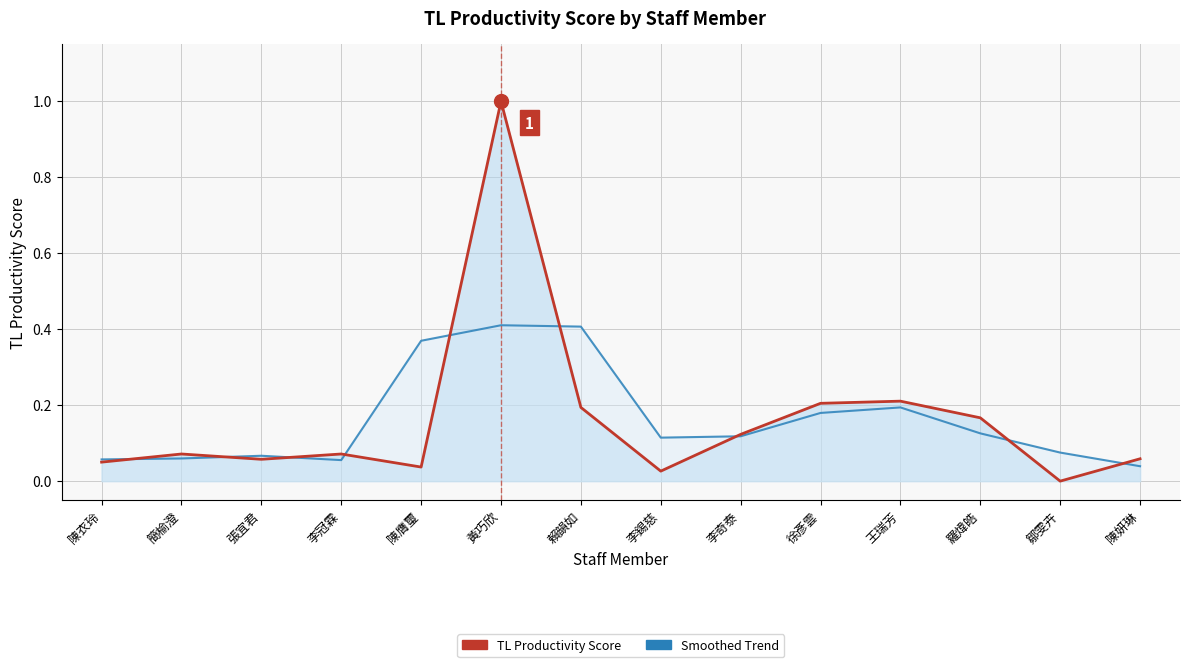

Between 黃巧欣 and 陳膺璽, which is larger?

黃巧欣